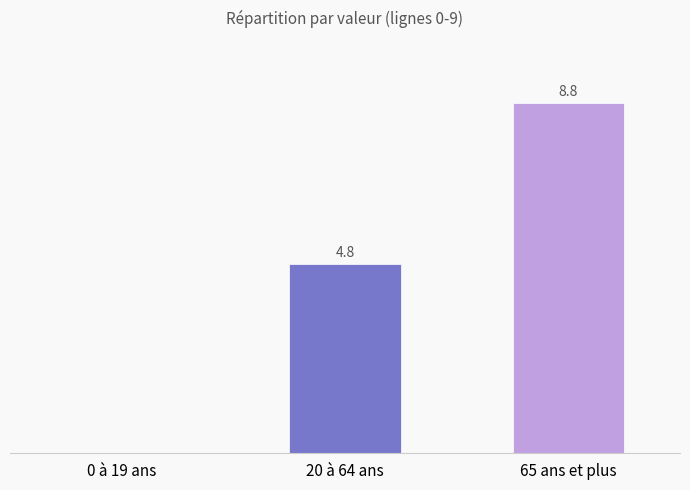

At which label is the value closest to 4?

20 à 64 ans